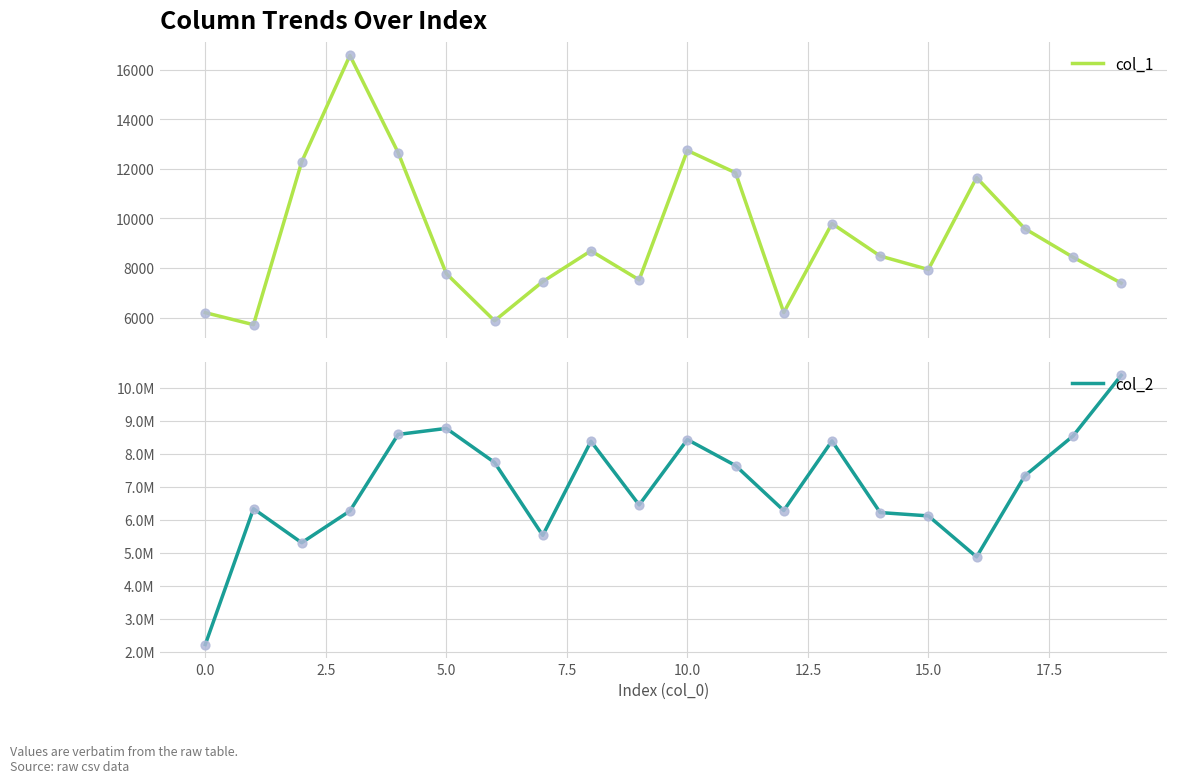

Which series has the widest spread of Y values?

col_2